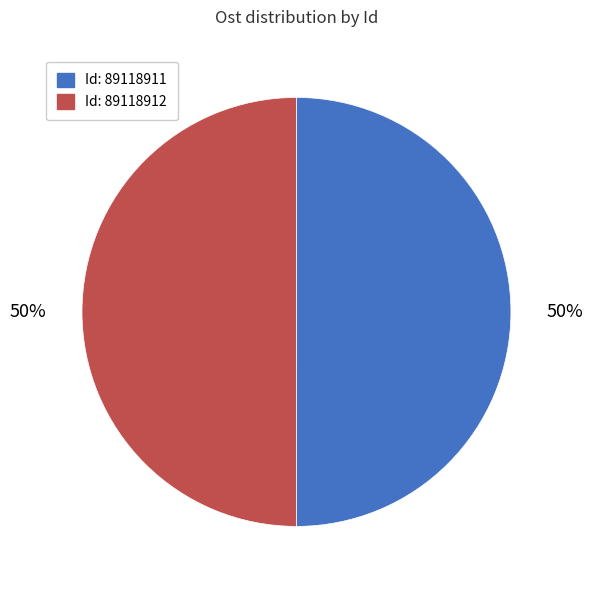

To the nearest percent, what is the average slice percentage?

50%